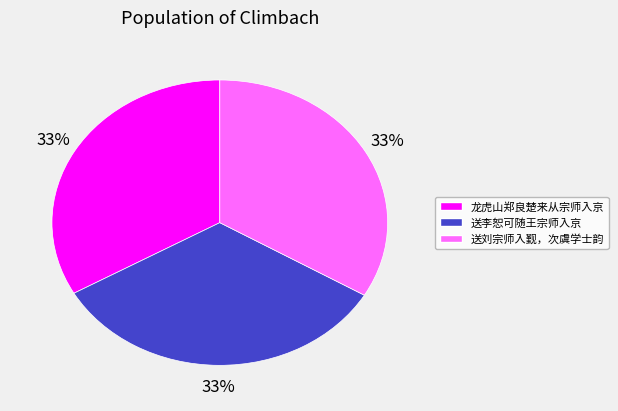

Do 龙虎山郑良楚来从宗师入京 and 送李恕可随王宗师入京 together represent more than half of the pie?

Yes